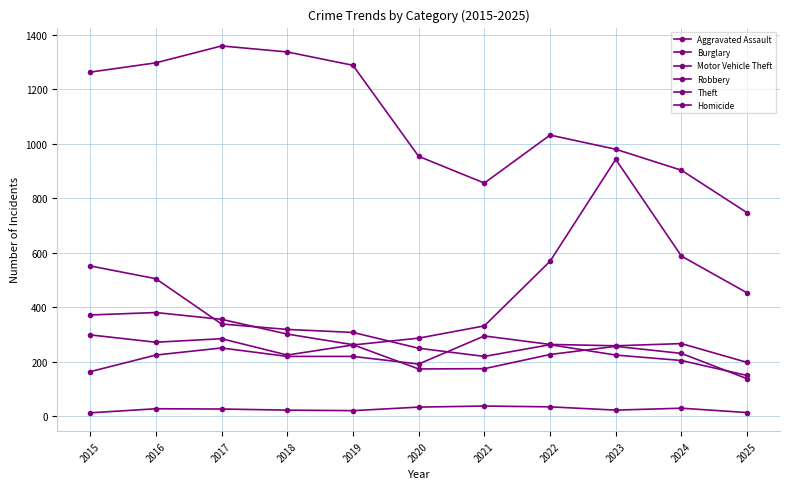

How many interior local peaks does the Aggravated Assault series have?

3